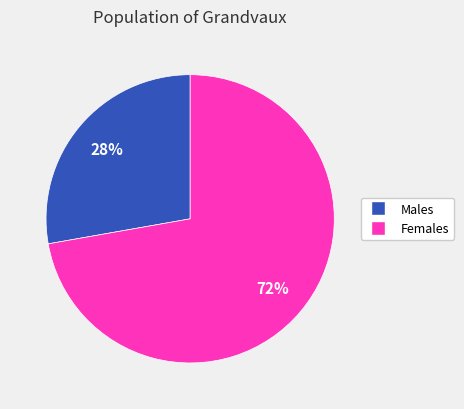

Does any single category account for the majority?

Yes